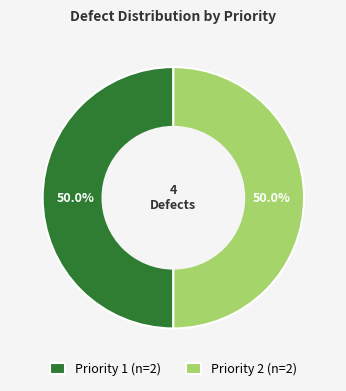

Is the sum of Priority 2 (n=2) and Priority 1 (n=2) greater than half?

Yes